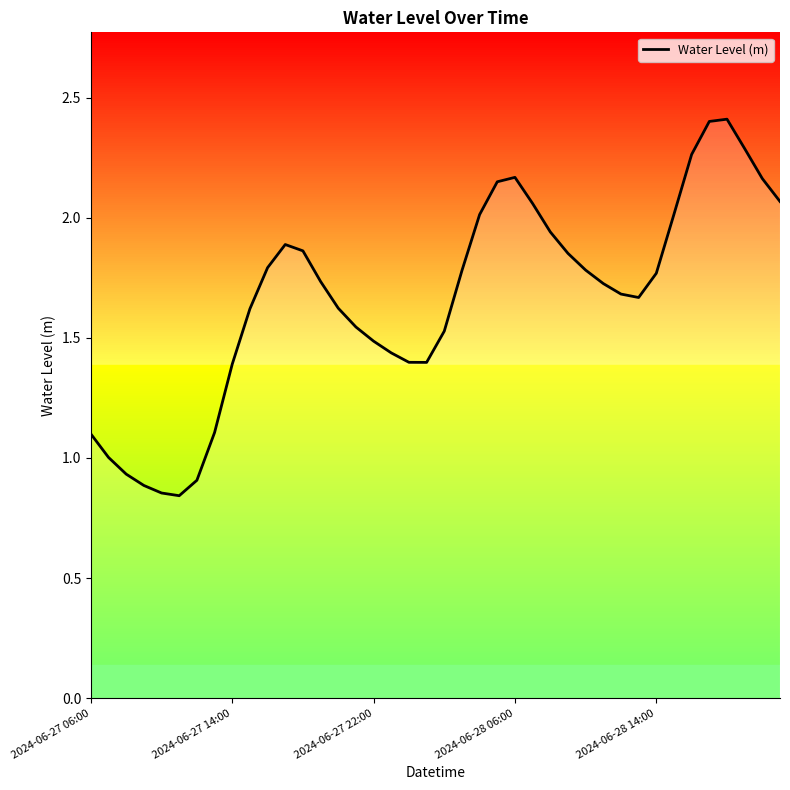

What is the maximum value shown in the chart?

2.4